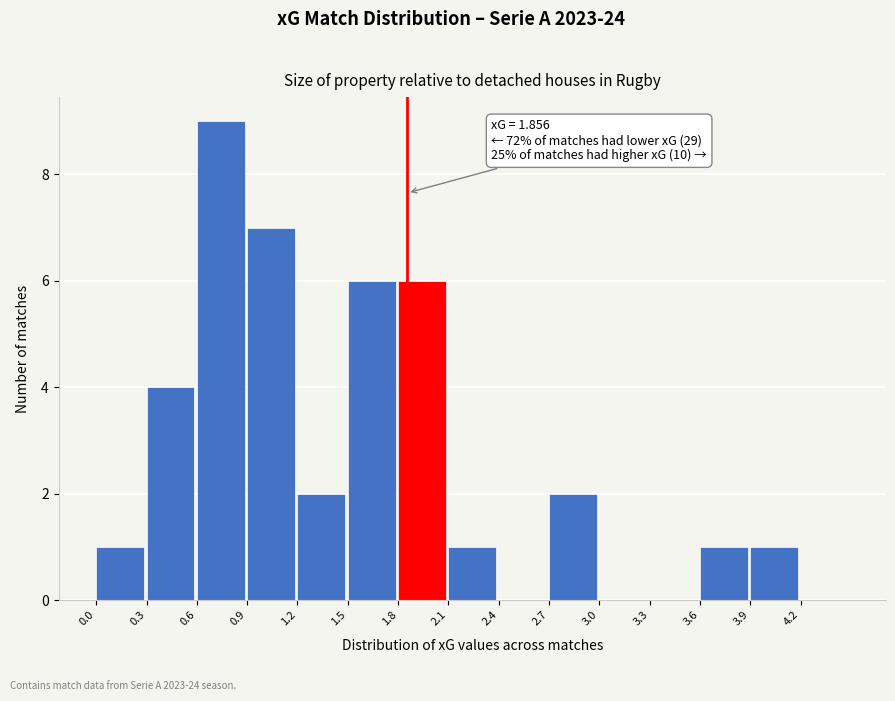

Which range on the x-axis has the tallest bar?

0.6 to 0.9